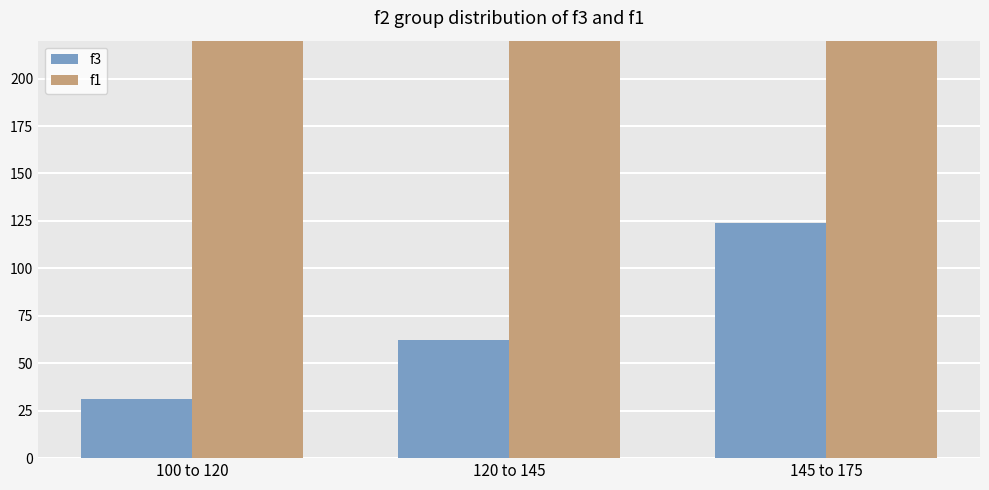

Is the value of f1 at 100 to 120 greater than the value of f3 at 145 to 175?

Yes